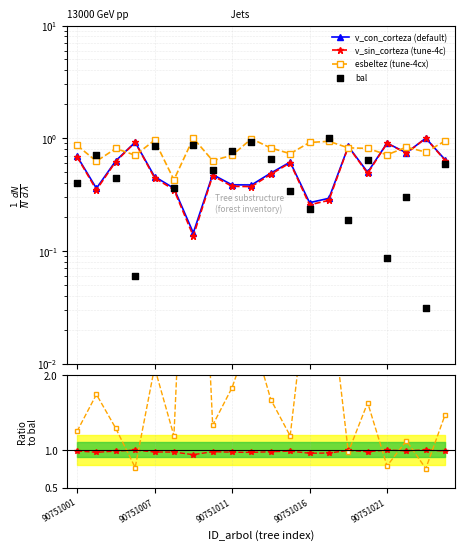

Is the value of bal at 18 greater than the value of esbeltez (tune-4cx) at 9?

No